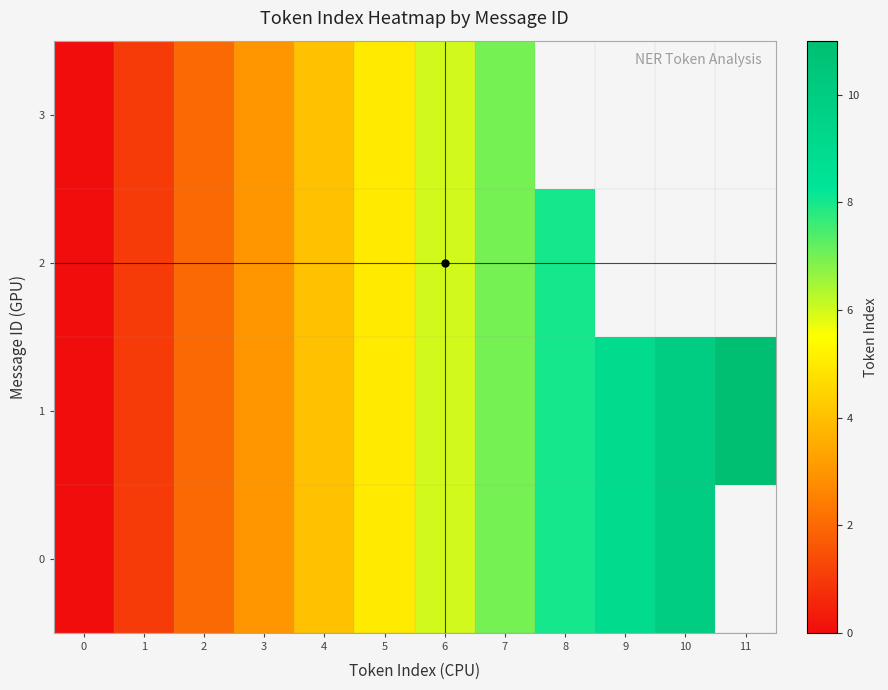

Is the value of 1 at 2 greater than the value of 2 at 1?

Yes